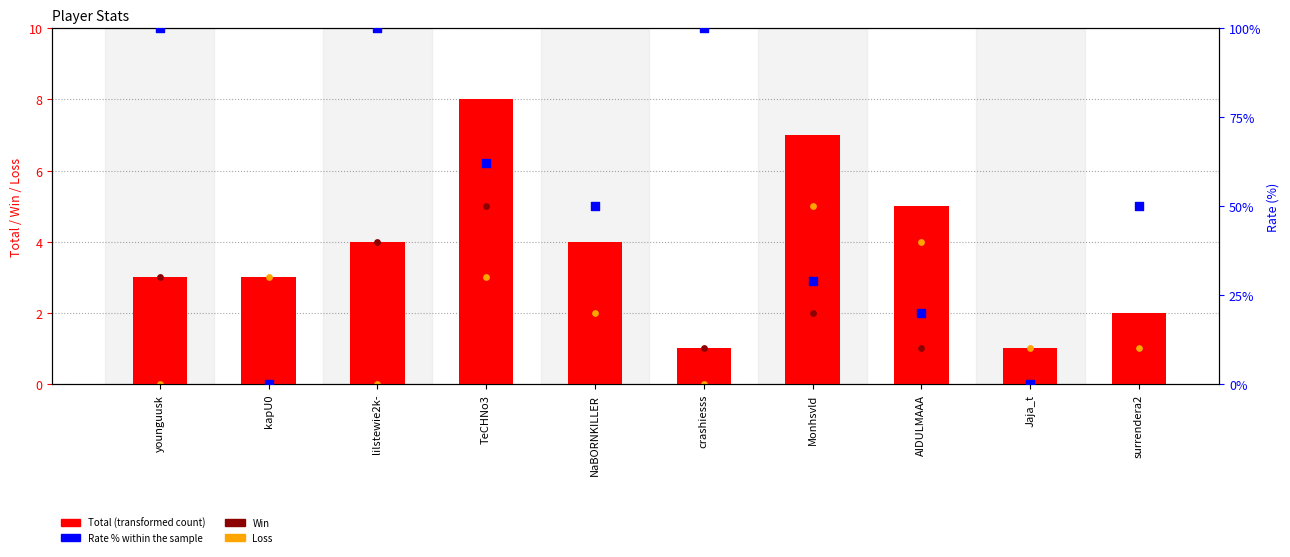

Which series contains the lowest Y value?

Win